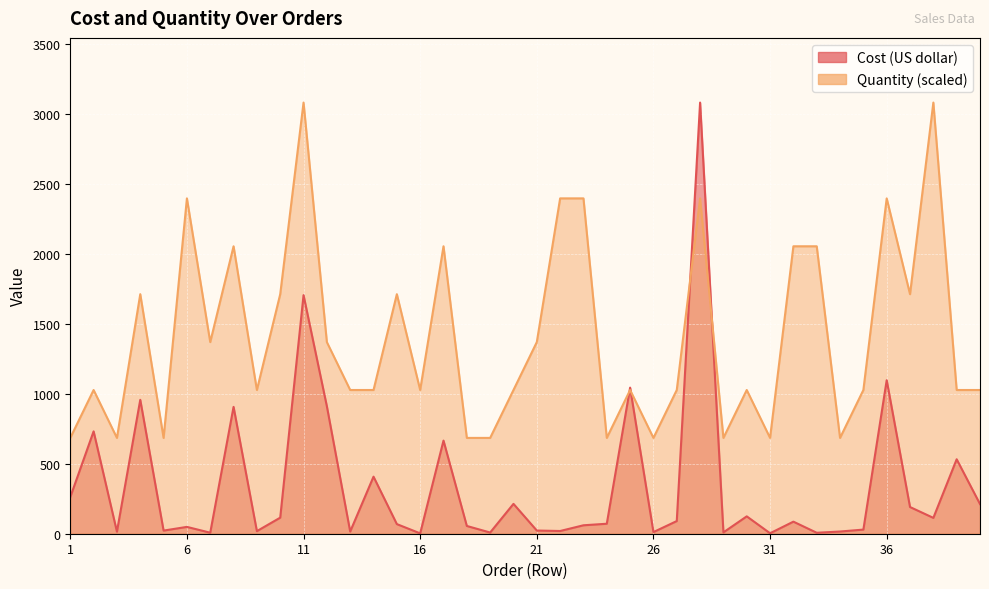

Reading right to left, what are all the values shown in this chart?

Cost (US dollar): 212.1	532.4	113.3	190.9	1097.5	29.5	15.8	6.9	86.3	3.3	124.2	9.6	3083.4	90.6	11.6	1044.6	71.4	60.3	19.5	22.7	213.5	8.6	55.5	665.9	2.5	68.8	408.0	15.6	911.4	1706.2	114.9	18.5	907.2	7.3	48.9	22.4	957.6	14.6	731.9	262.0
Quantity: 1027.8	1027.8	3083.4	1713.0	2398.2	1027.8	685.2	2055.6	2055.6	685.2	1027.8	685.2	2398.2	1027.8	685.2	1027.8	685.2	2398.2	2398.2	1370.4	1027.8	685.2	685.2	2055.6	1027.8	1713.0	1027.8	1027.8	1370.4	3083.4	1713.0	1027.8	2055.6	1370.4	2398.2	685.2	1713.0	685.2	1027.8	685.2